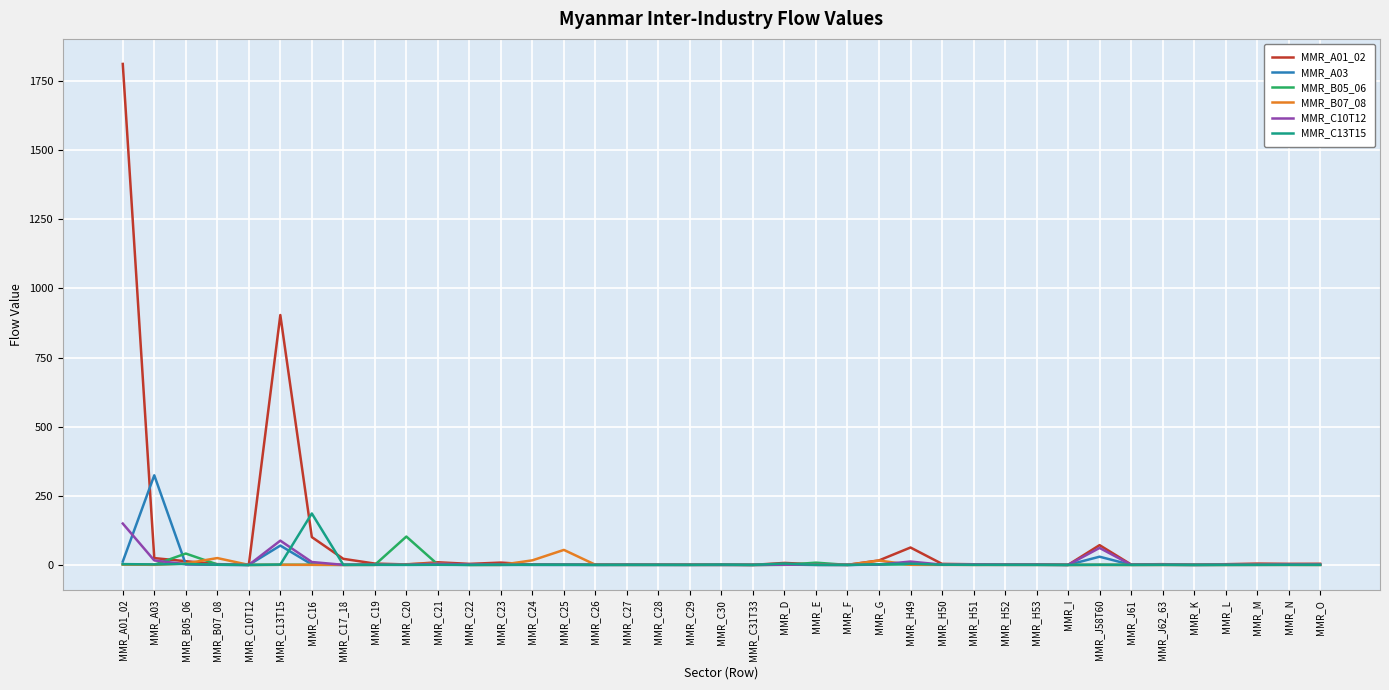

Which series has the largest range (max minus min)?

MMR_A01_02